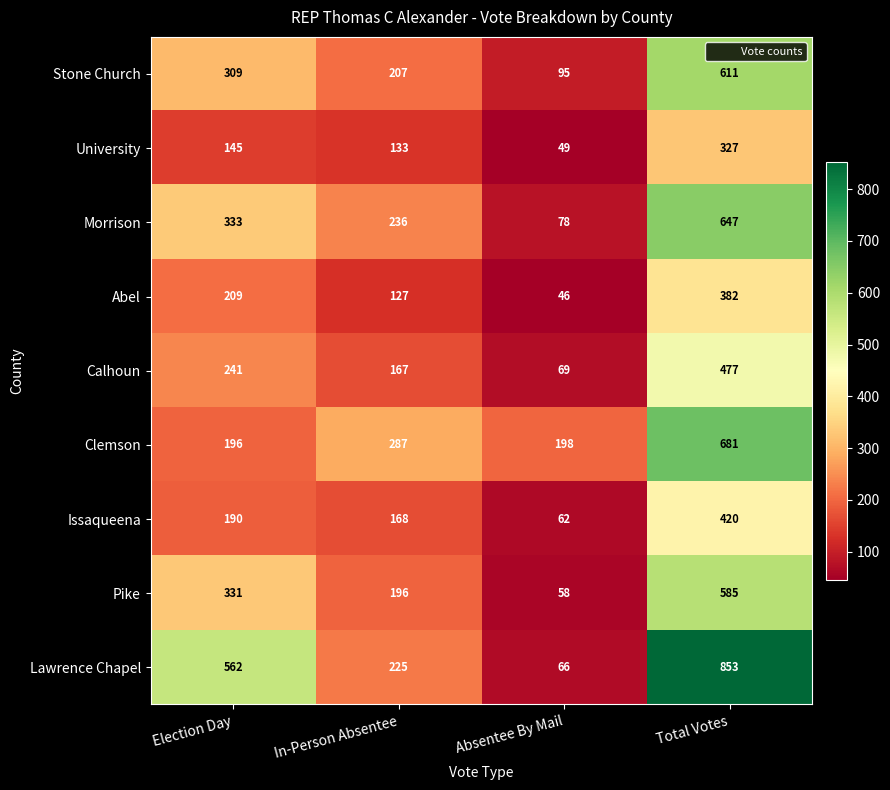

How many Stone Church values are between 207 and 611?

3